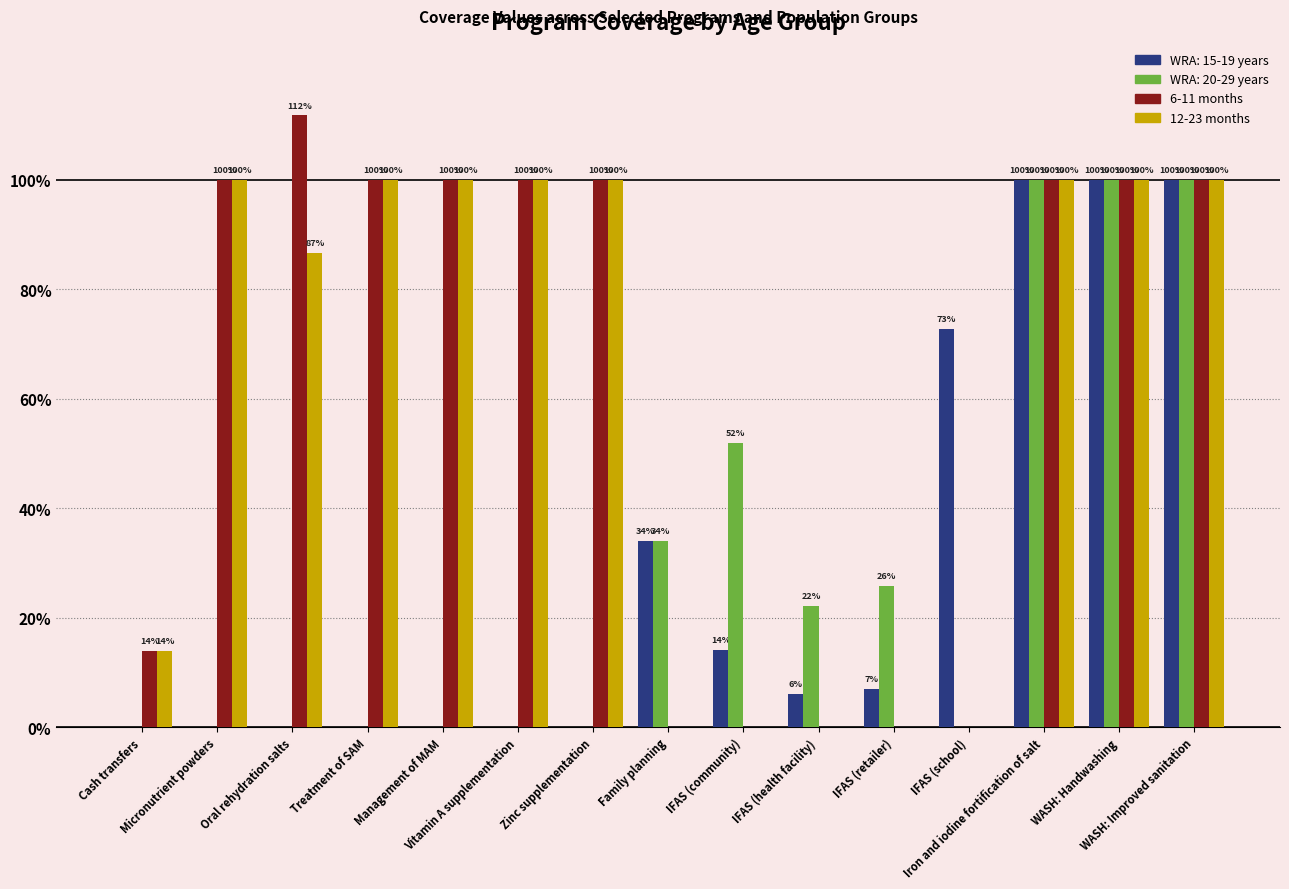

Which series has the largest total across all categories?

6-11 months